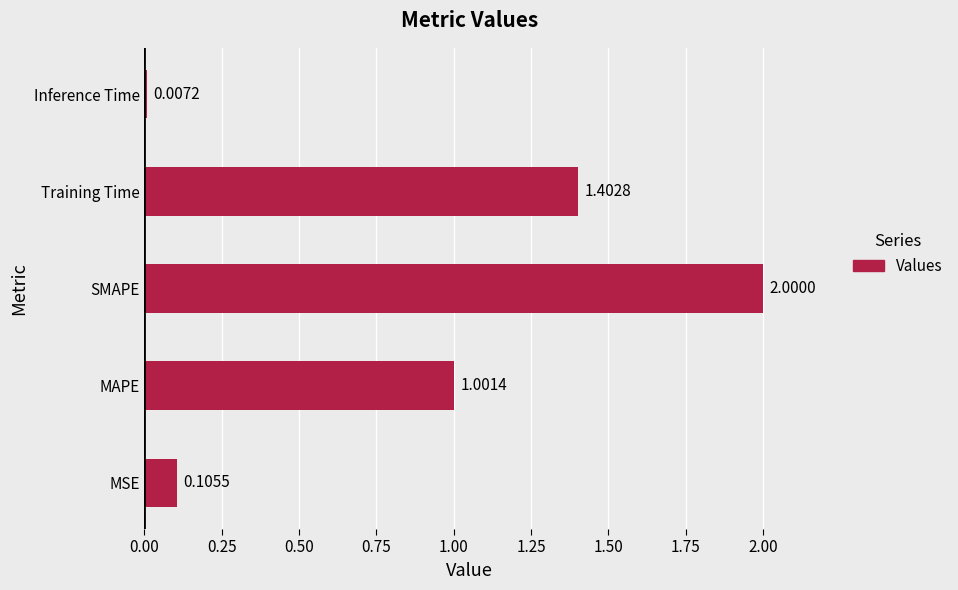

List the labels in order of value, largest first.

SMAPE, Training Time, MAPE, MSE, Inference Time